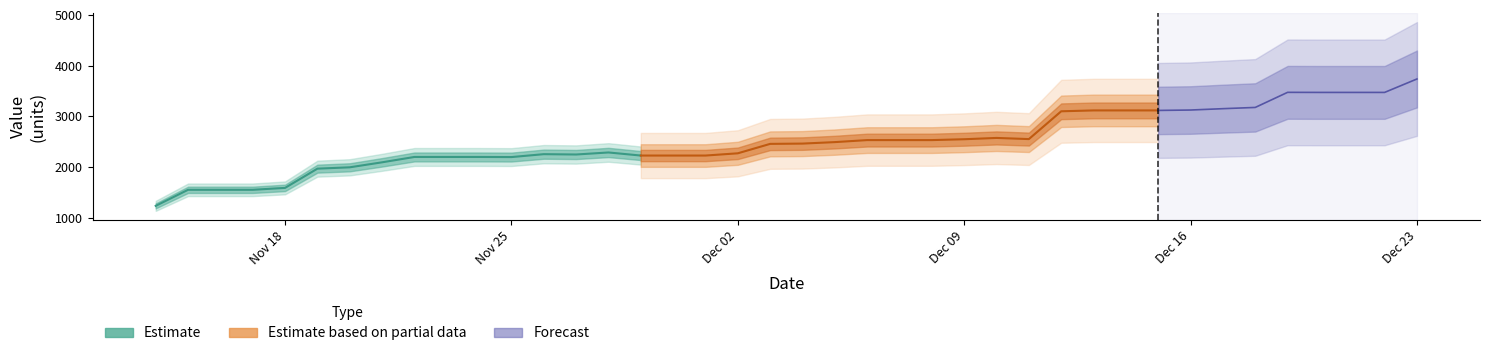

True or false: the data has more than 0 interior local peaks.

True